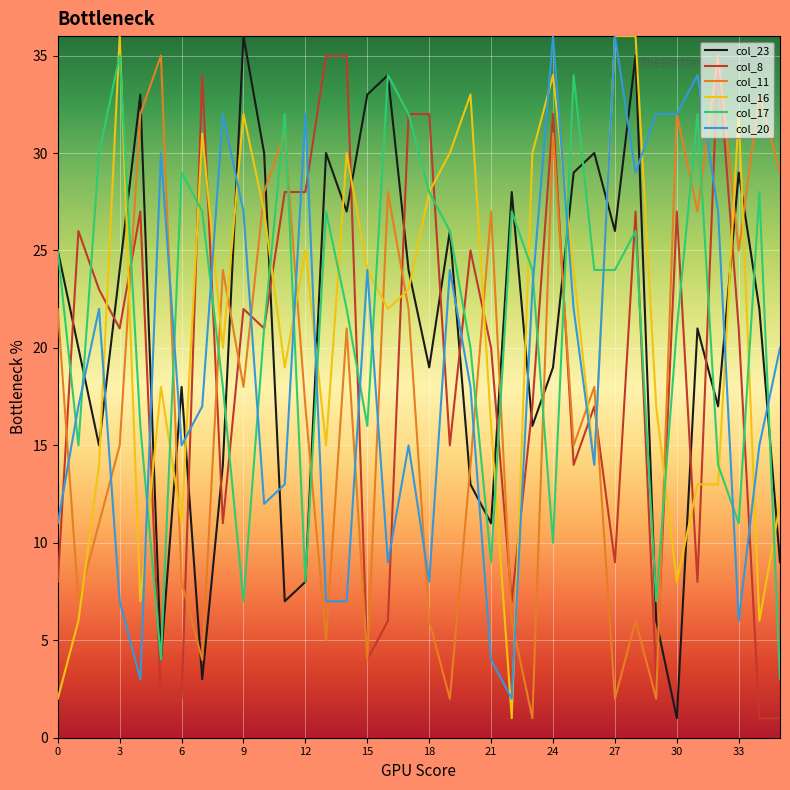

True or false: col_11 and col_16 cross at least once.

True